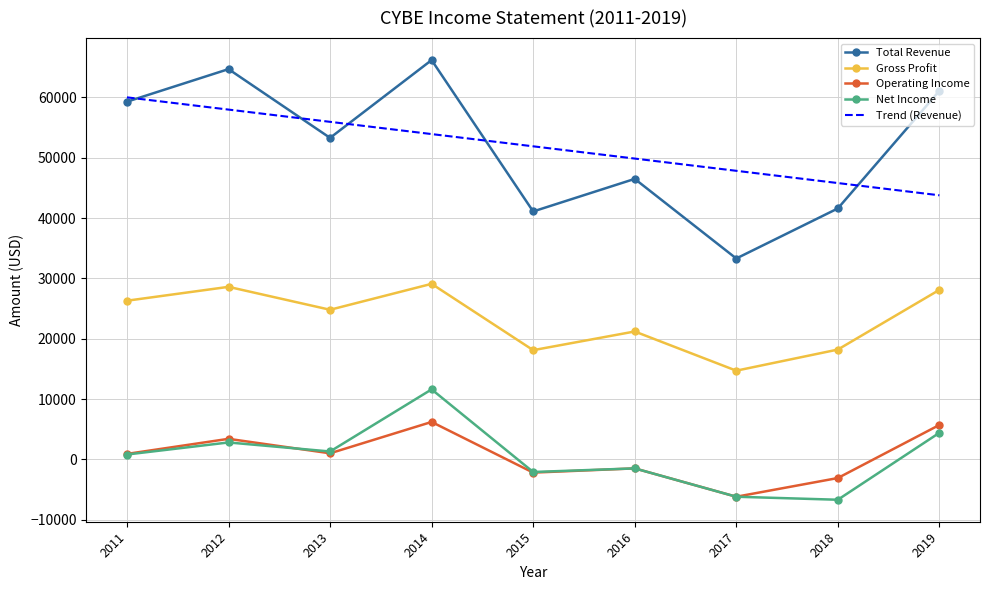

True or false: Total Revenue and Gross Profit intersect in this chart.

False